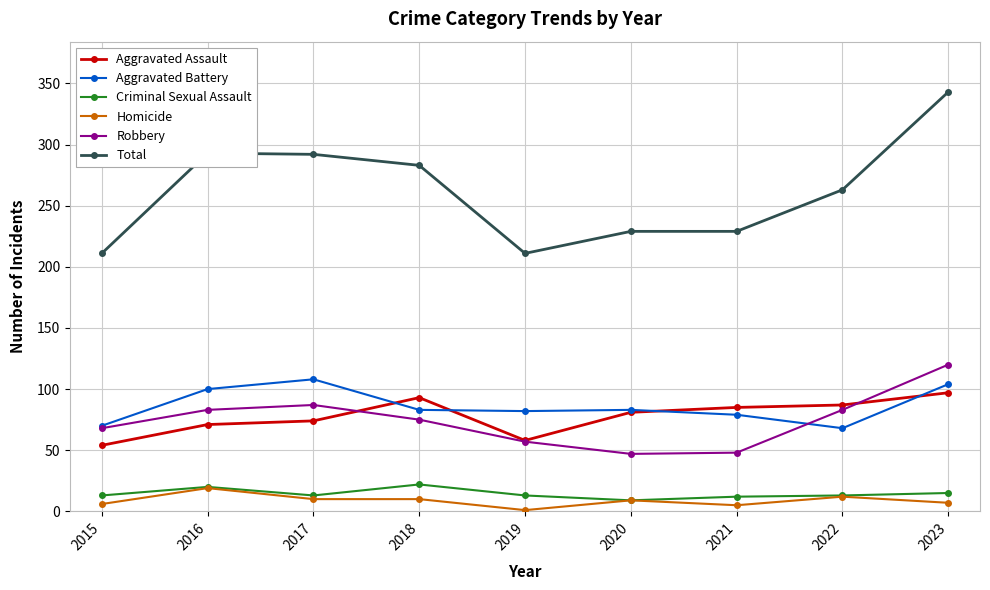

True or false: Robbery has more than 0 points higher than both neighbors.

True